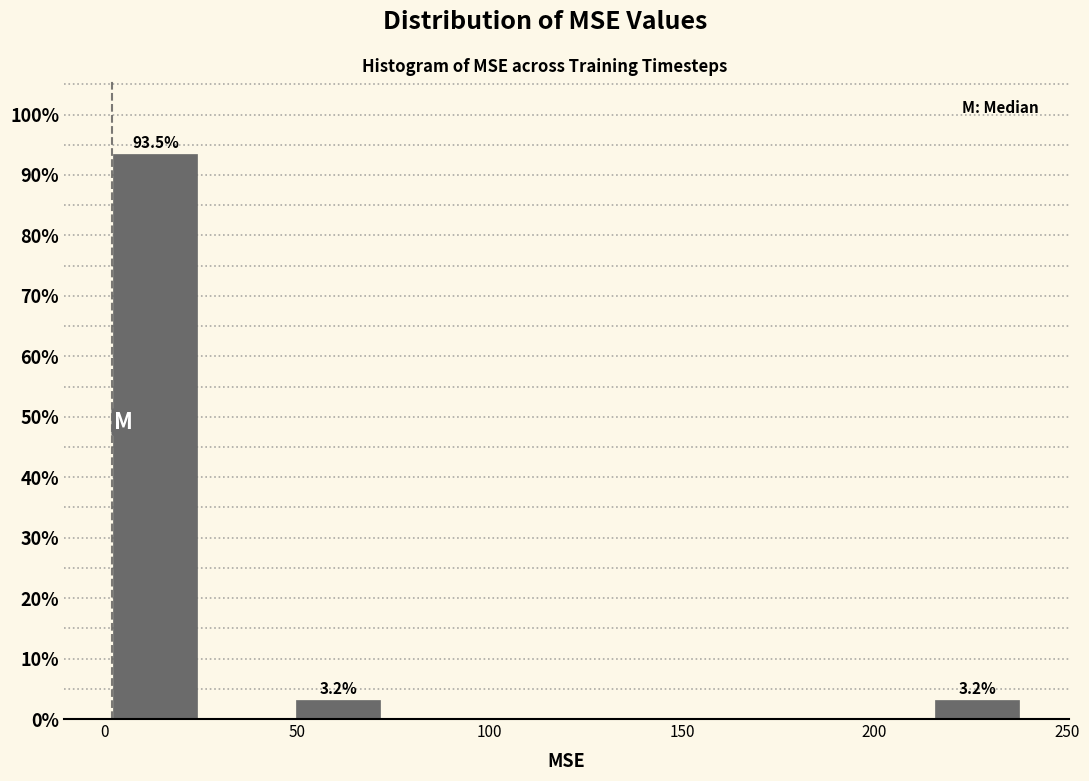

Which range on the x-axis has the tallest bar?

0 to 25